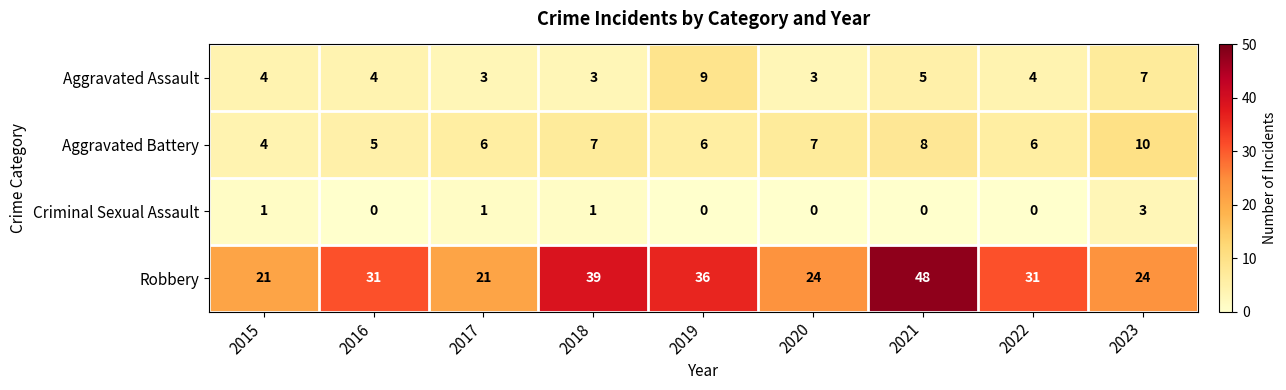

The Aggravated Battery series shows 2 at 2016. True or false?

False